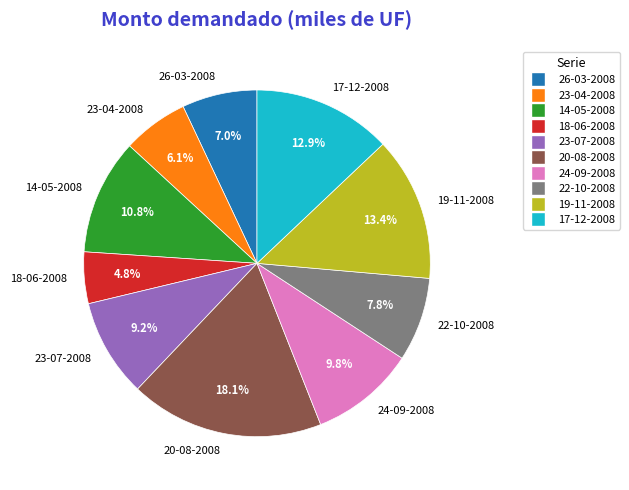

Does any single category account for the majority?

No